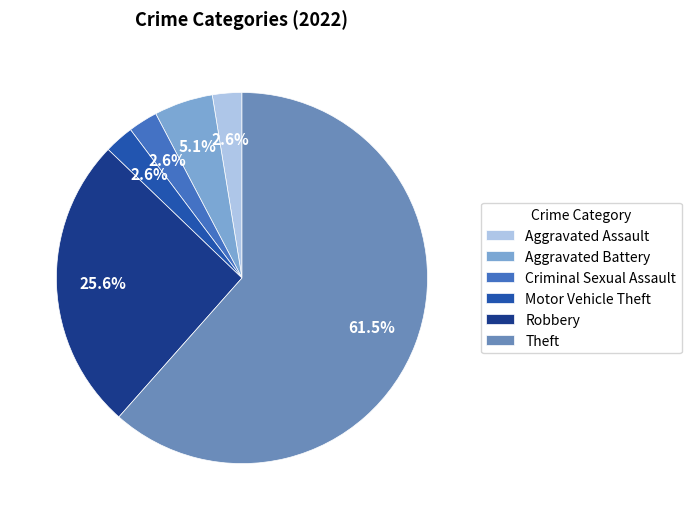

Approximately how many times larger is the value at Motor Vehicle Theft compared to Robbery?

0.1